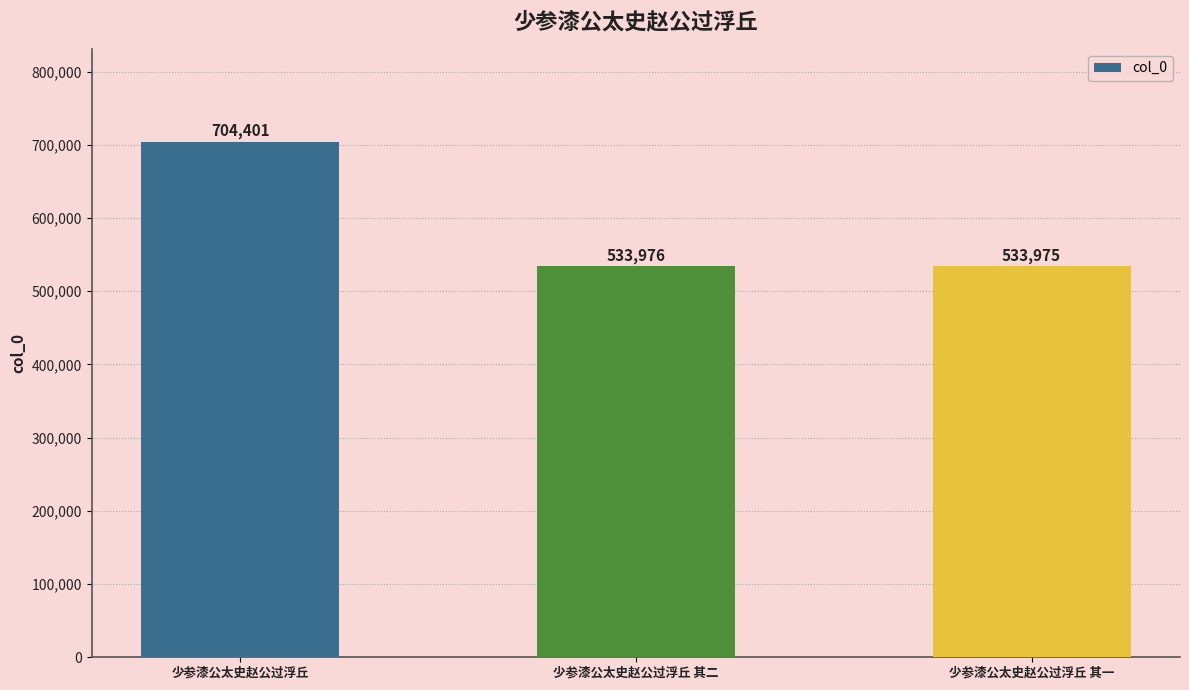

What is the value of the 2nd bar from the left?

533976